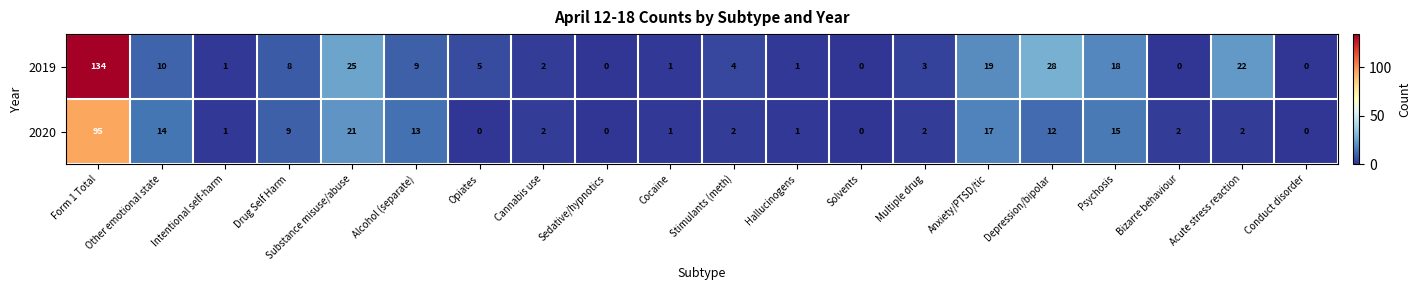

At Opiates, list the series in order from largest to smallest.

2019, 2020